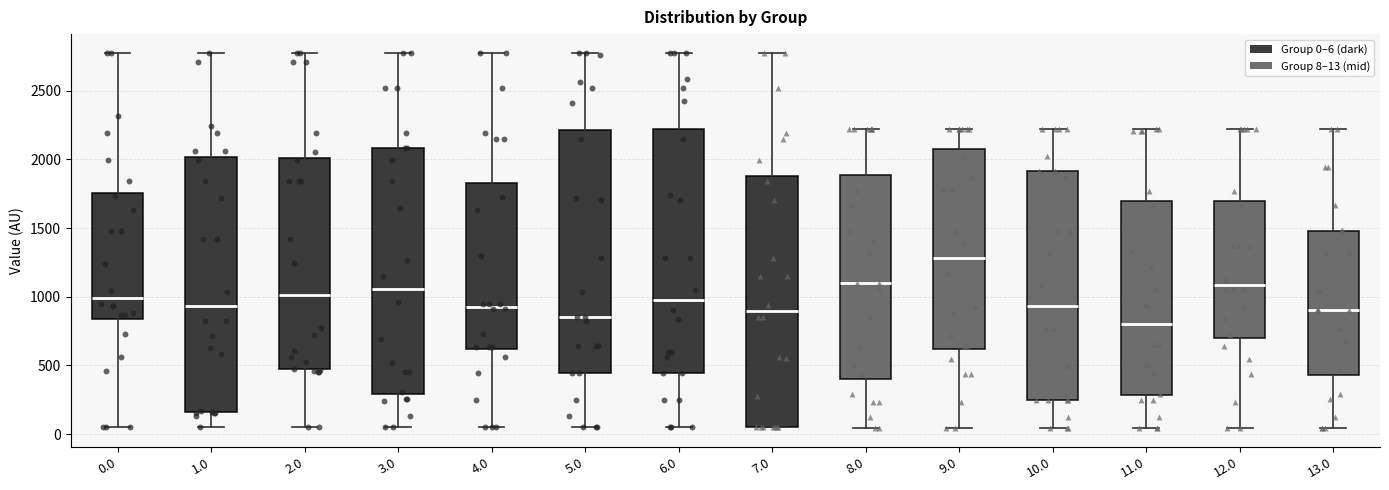

Reading left to right, read every box against the y-axis: the position of its median line, the range the box covers, and the ends of its whiskers. The values are not printed on the chart, so give them approximately, as read against the axis.

0.0: median 1000, box 850 to 1750, whiskers 50 to 2800
1.0: median 950, box 150 to 2000, whiskers 50 to 2800
2.0: median 1000, box 450 to 2000, whiskers 50 to 2800
3.0: median 1050, box 300 to 2100, whiskers 50 to 2800
4.0: median 950, box 600 to 1850, whiskers 50 to 2800
5.0: median 850, box 450 to 2200, whiskers 50 to 2800
6.0: median 1000, box 450 to 2200, whiskers 50 to 2800
7.0: median 900, box 50 to 1900, whiskers 50 to 2800
8.0: median 1100, box 400 to 1900, whiskers 50 to 2200
9.0: median 1300, box 600 to 2100, whiskers 50 to 2200
10.0: median 950, box 250 to 1900, whiskers 50 to 2200
11.0: median 800, box 300 to 1700, whiskers 50 to 2200
12.0: median 1100, box 700 to 1700, whiskers 50 to 2200
13.0: median 900, box 450 to 1500, whiskers 50 to 2200